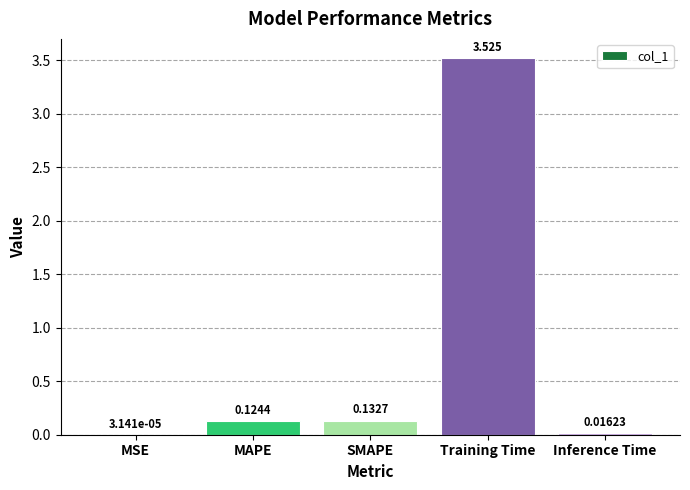

Which has a higher value, MSE or SMAPE?

SMAPE